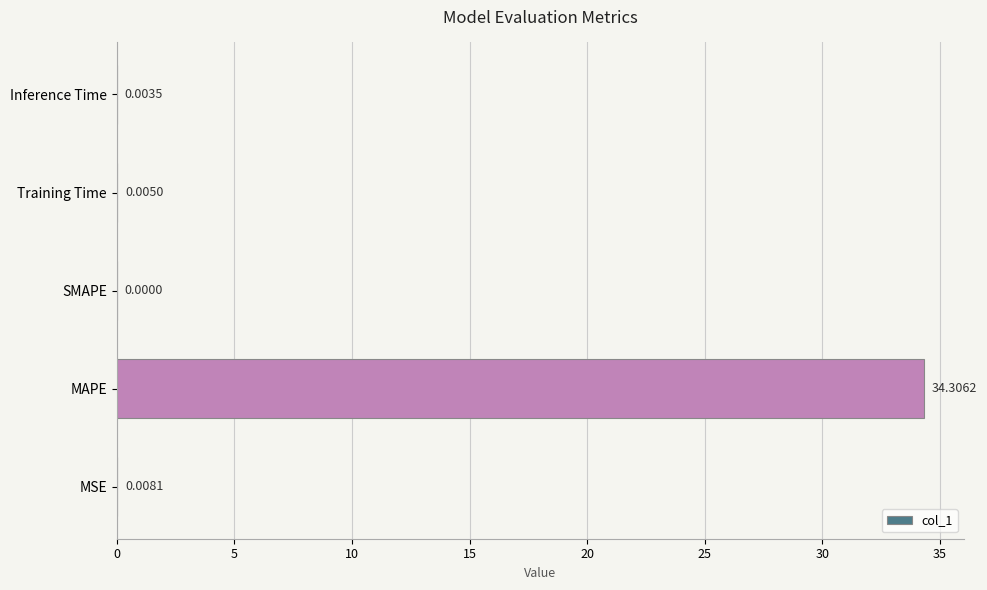

Between Training Time and Inference Time, which is larger?

Training Time